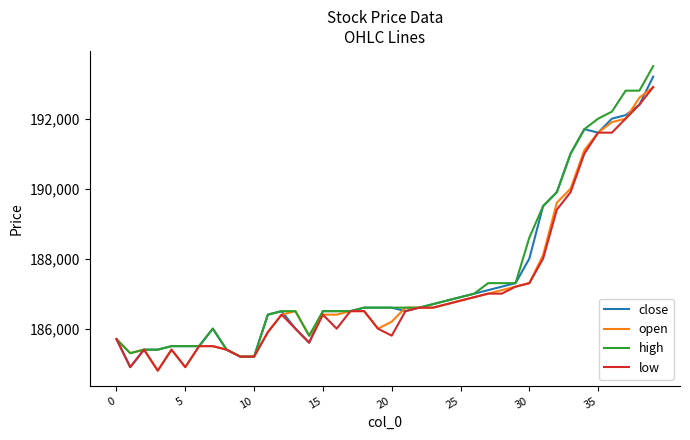

Does the chart display data point markers on the line(s)?

No